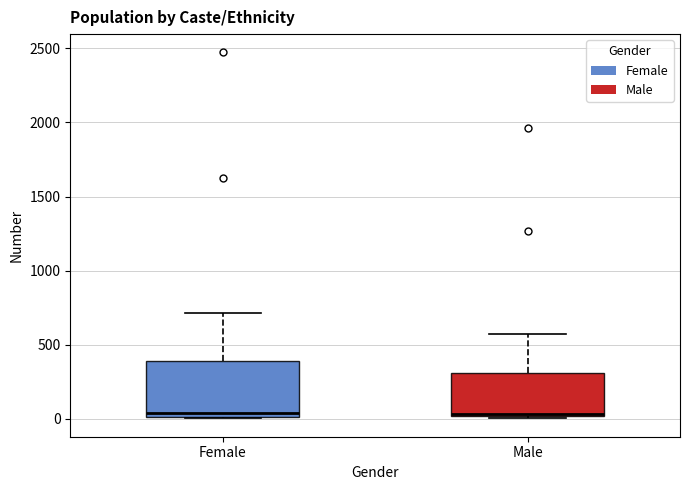

Where does the median line of the box for Female sit on the y-axis? The values are not printed on the chart, so give them approximately, as read against the axis.

50